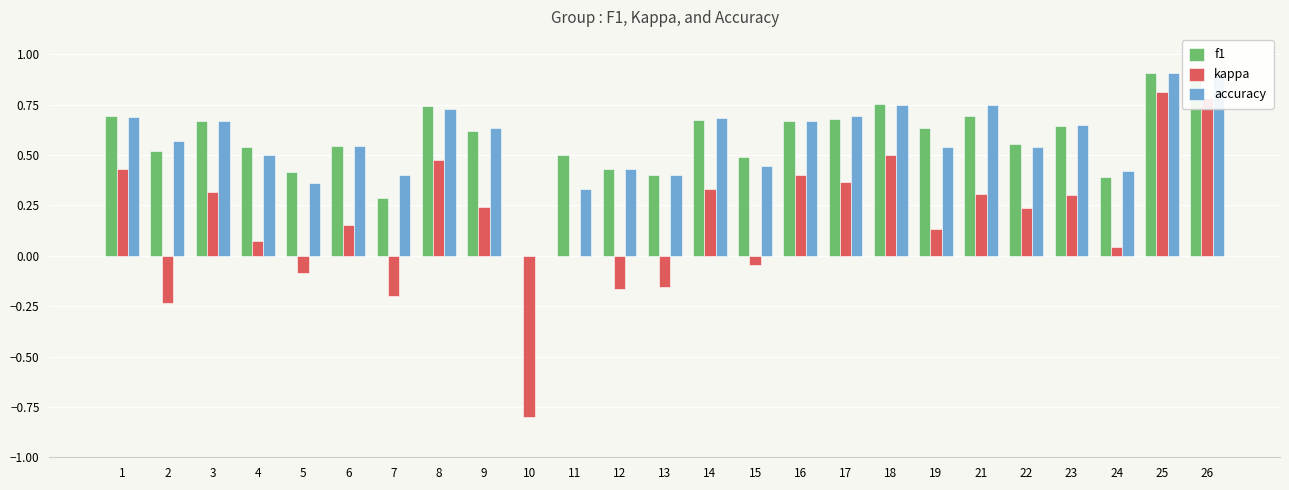

What is the sum of the accuracy values at 17 and 25?

1.6